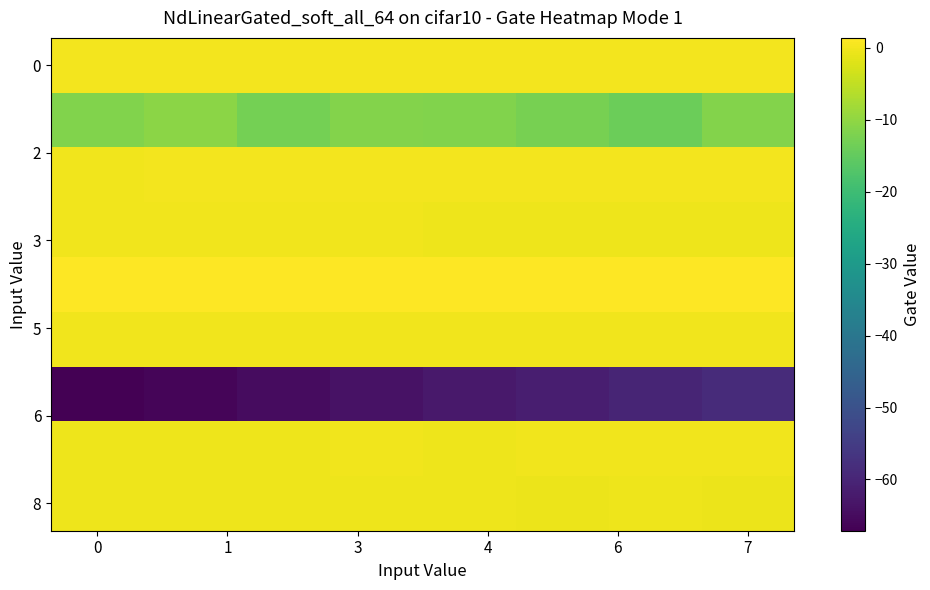

Which series has the widest spread of values?

row_6